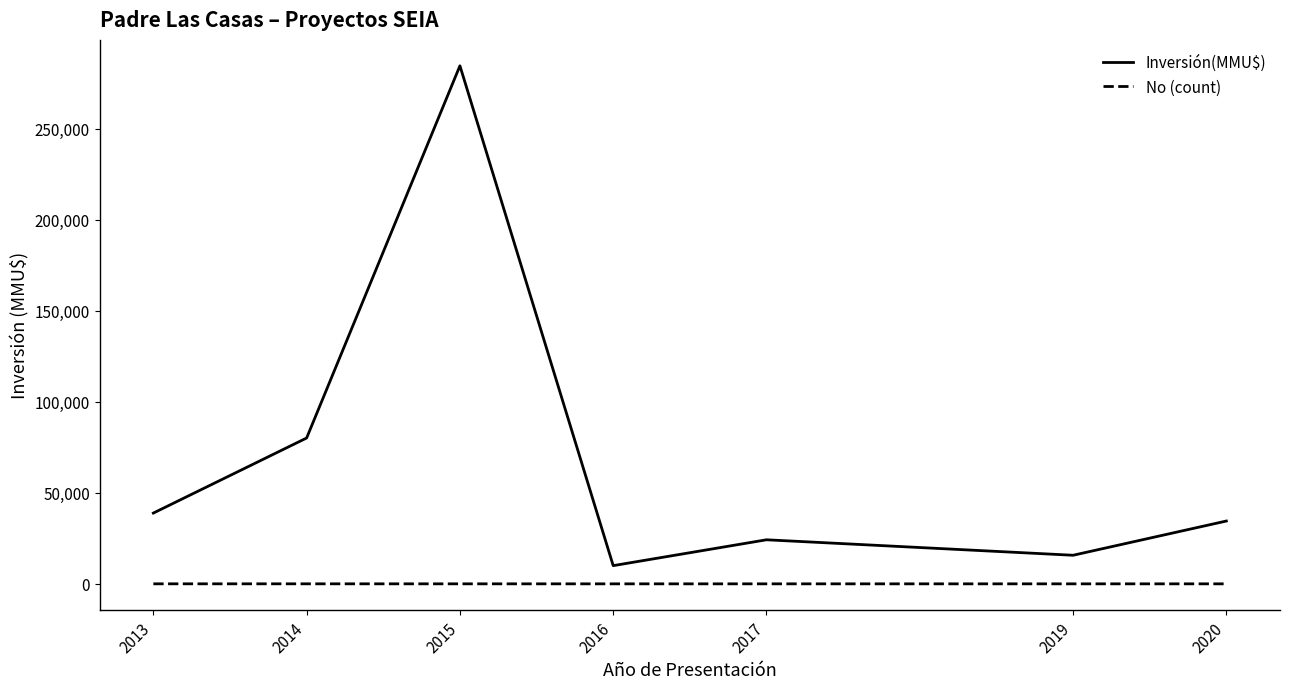

Which series has the largest total across all categories?

Inversión(MMU$)